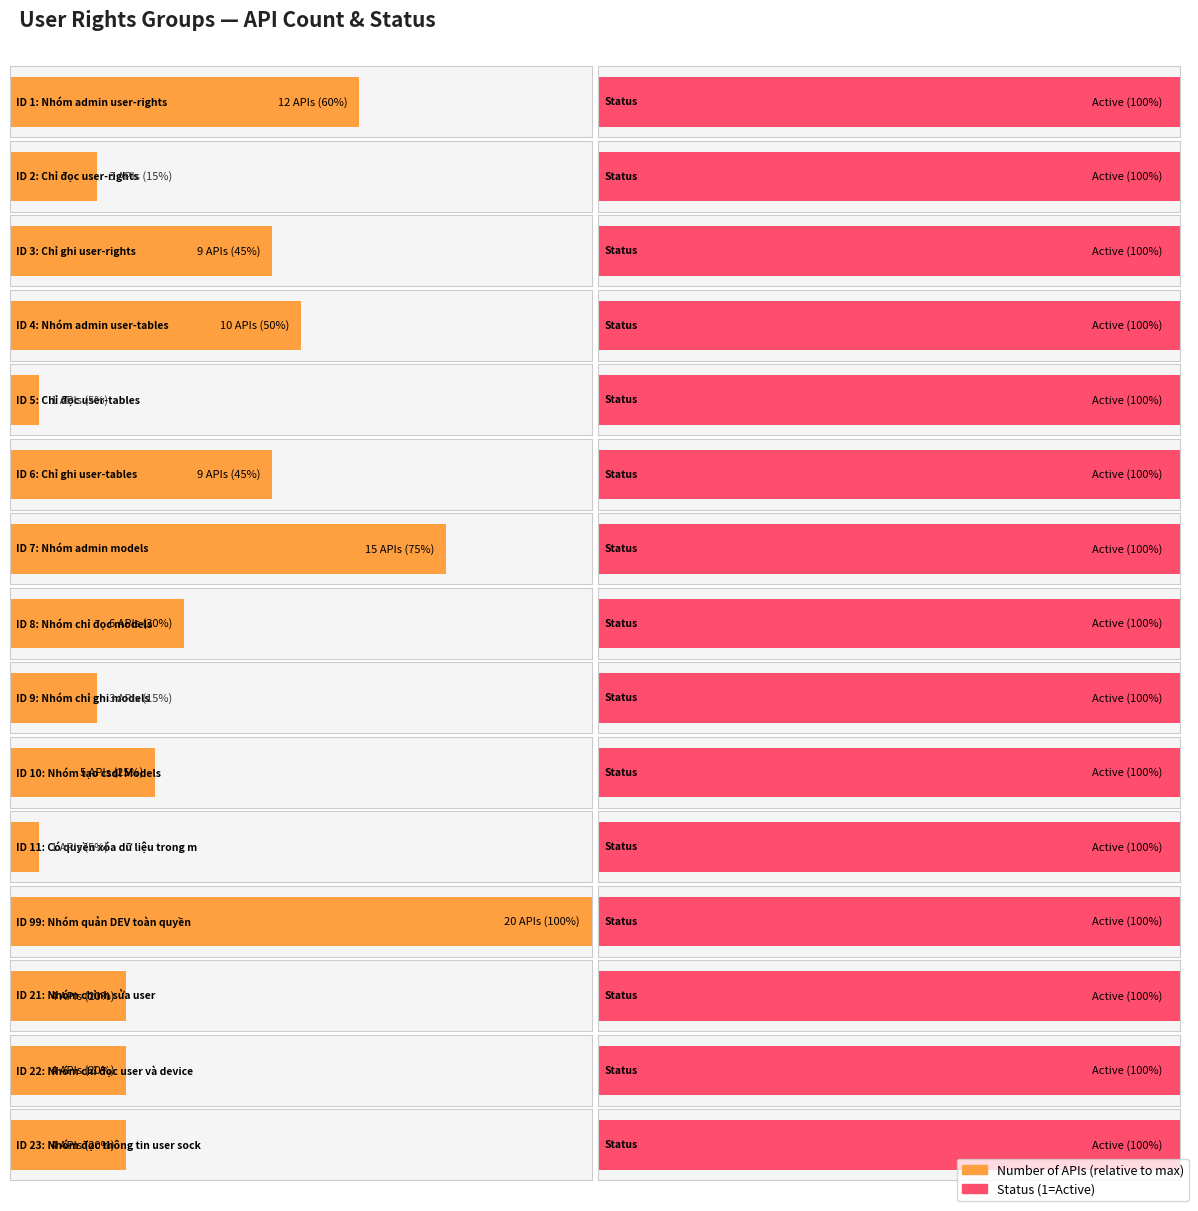

What is the maximum value shown in the chart?

20